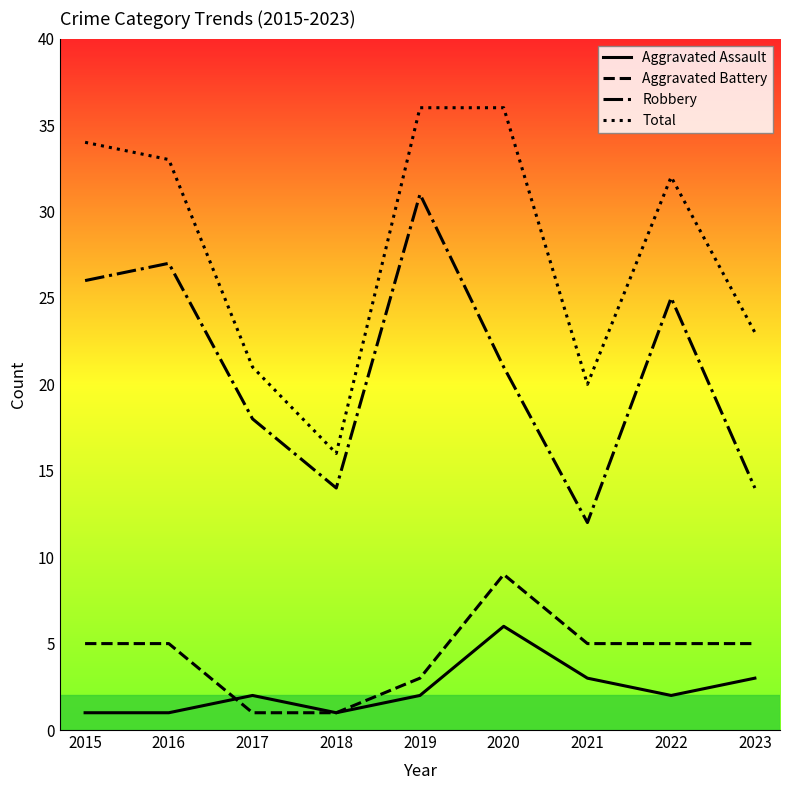

Rank the series by their maximum value, from lowest to highest.

Aggravated Assault, Aggravated Battery, Robbery, Total